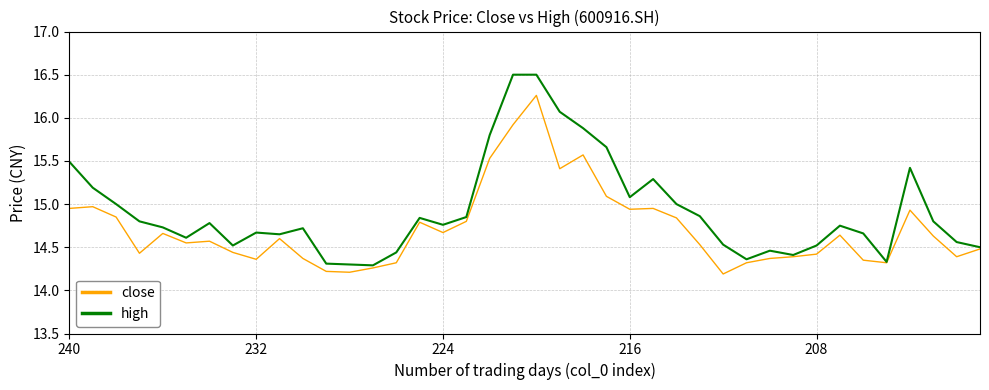

What is the sum of all close values?

588.5